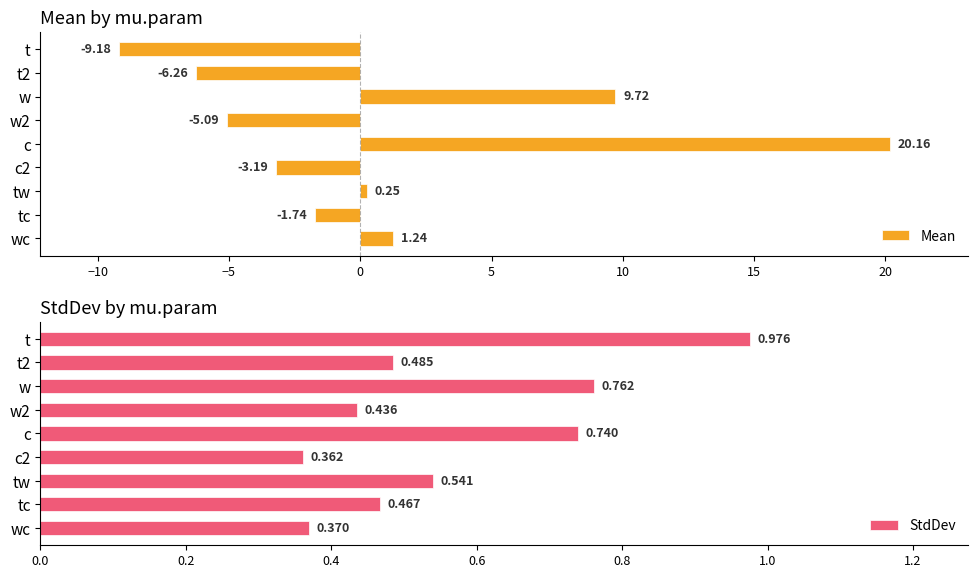

What is the sum of the Mean values at w2 and tw?

-4.8